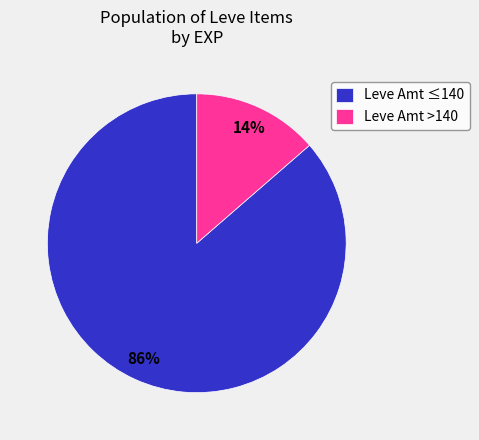

Is there any slice that represents more than half of the pie?

Yes